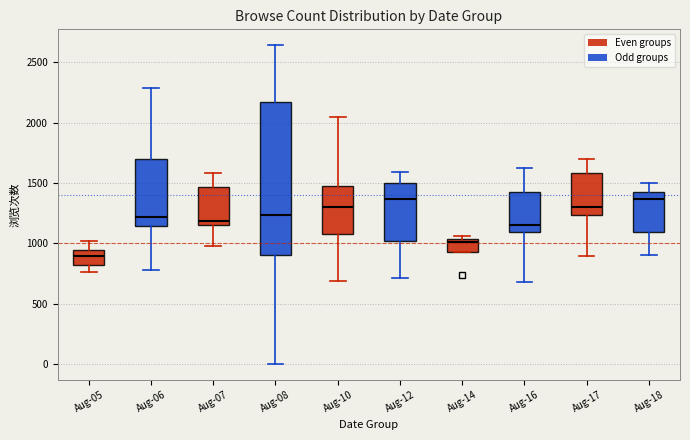

Reading left to right, transcribe this box plot: for each box, give where its median line is, the range the box spans, and where its two whiskers end, as read against the y-axis. The values are not printed on the chart, so give them approximately, as read against the axis.

Aug-05: median 900, box 800 to 950, whiskers 750 to 1000
Aug-06: median 1200, box 1150 to 1700, whiskers 800 to 2300
Aug-07: median 1200, box 1150 to 1450, whiskers 1000 to 1600
Aug-08: median 1250, box 900 to 2150, whiskers 0 to 2650
Aug-10: median 1300, box 1100 to 1450, whiskers 700 to 2050
Aug-12: median 1350, box 1000 to 1500, whiskers 700 to 1600
Aug-14: median 1000, box 950 to 1050, whiskers 950 to 1050 (just above the box's upper edge)
Aug-16: median 1150, box 1100 to 1450, whiskers 700 to 1600
Aug-17: median 1300, box 1250 to 1600, whiskers 900 to 1700
Aug-18: median 1350, box 1100 to 1450, whiskers 900 to 1500